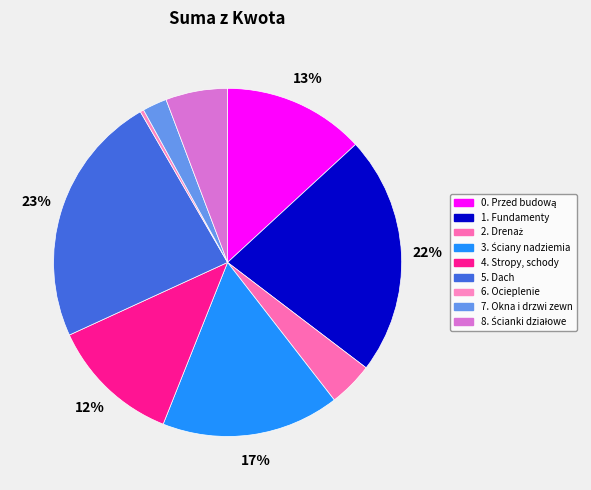

How many segments does this pie chart have?

9